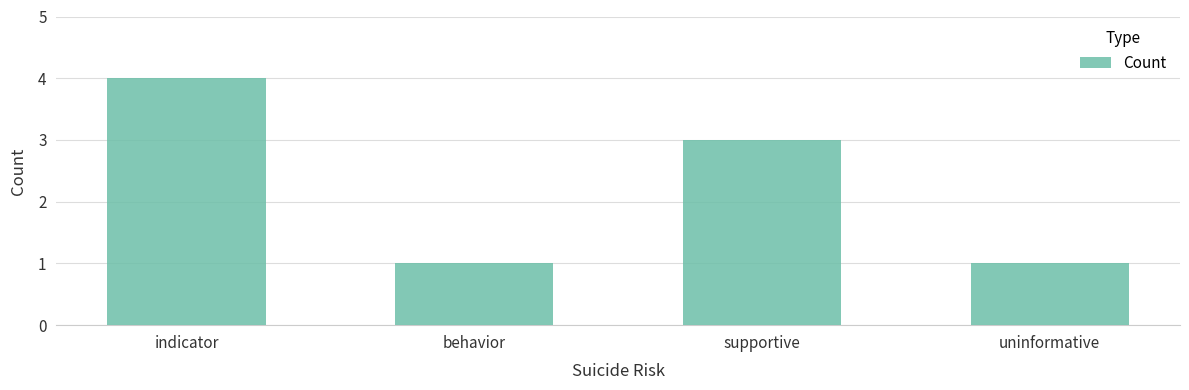

What position from the right is supportive?

2